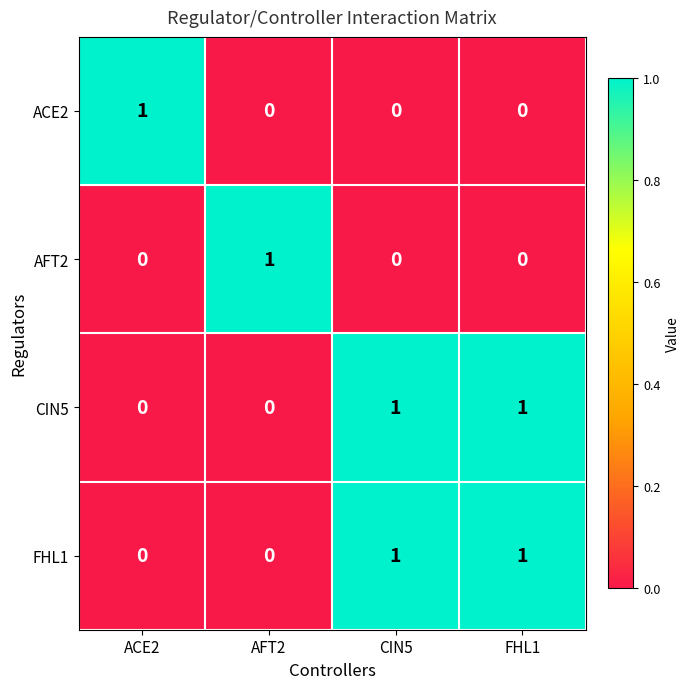

How many ACE2 values are between 0 and 1?

4